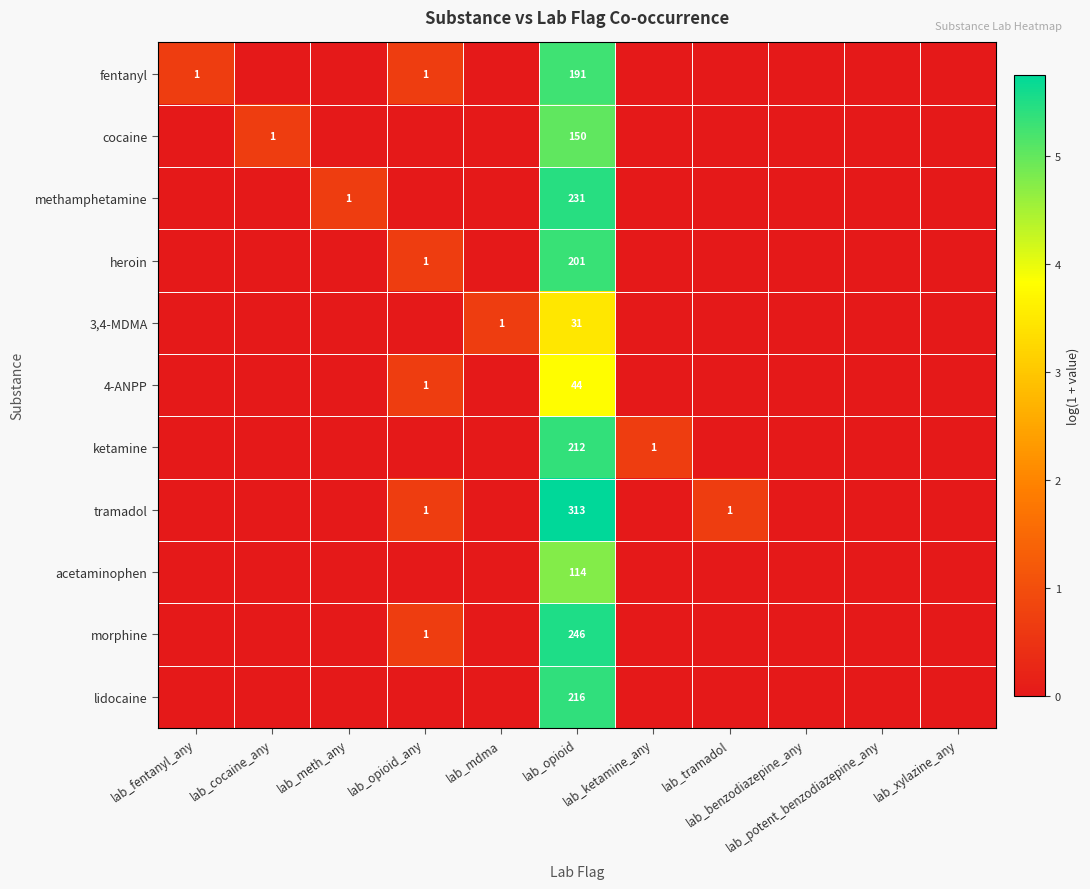

True or false: heroin has a value of 1.3 at lab_opioid.

False